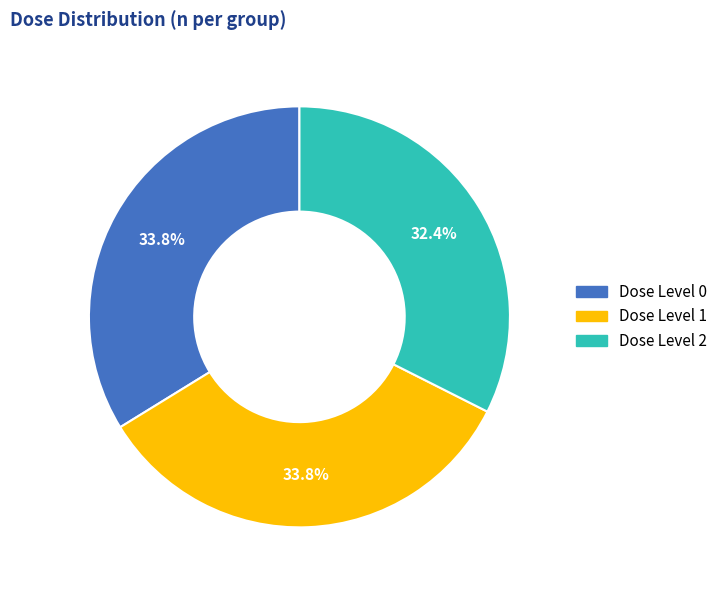

To the nearest percent, what is the average slice percentage?

33%